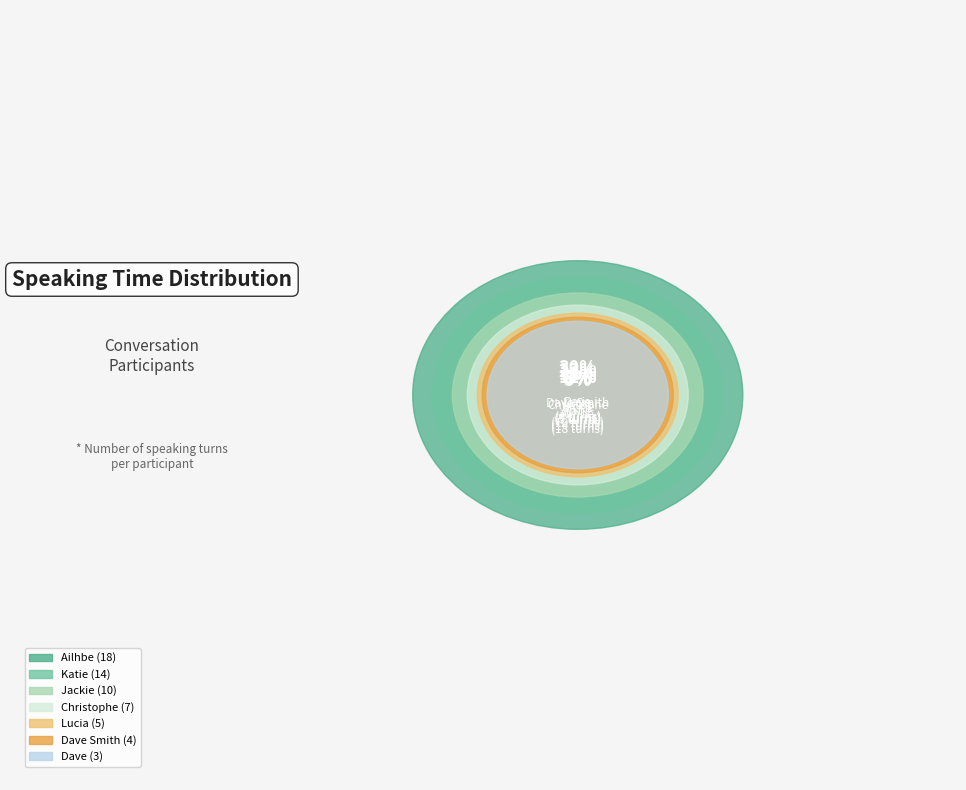

What percentage is the Lucia slice, to the nearest percent?

8%